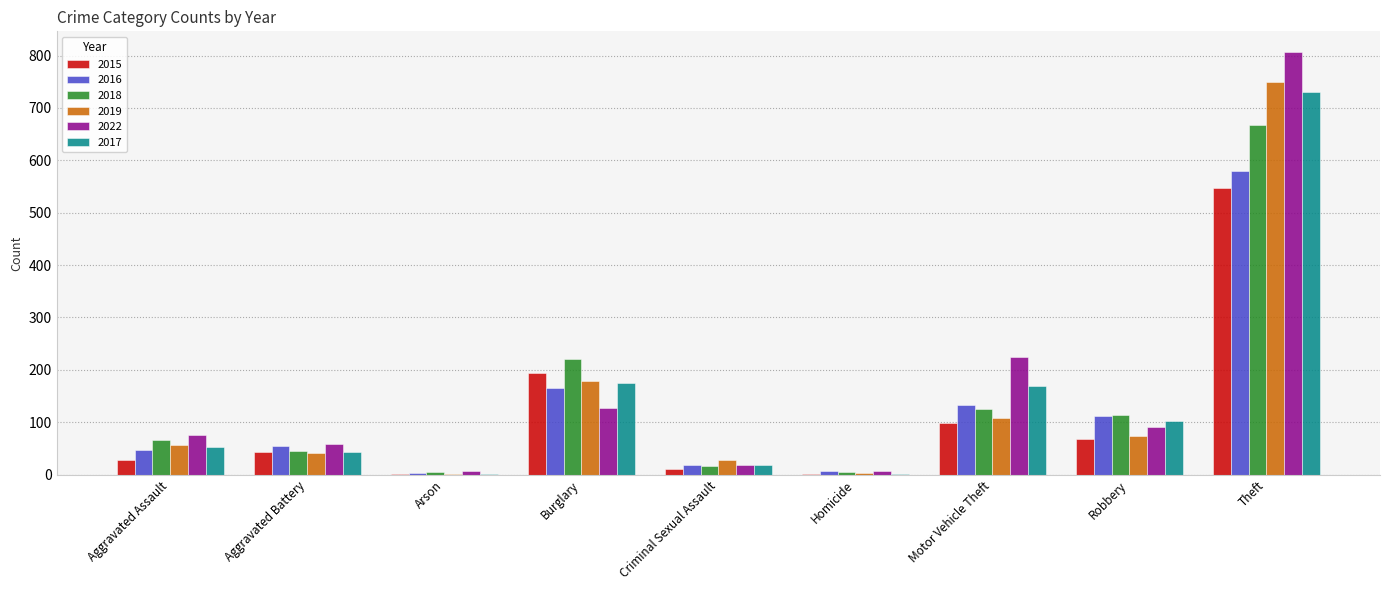

What is the maximum value for 2019?

750